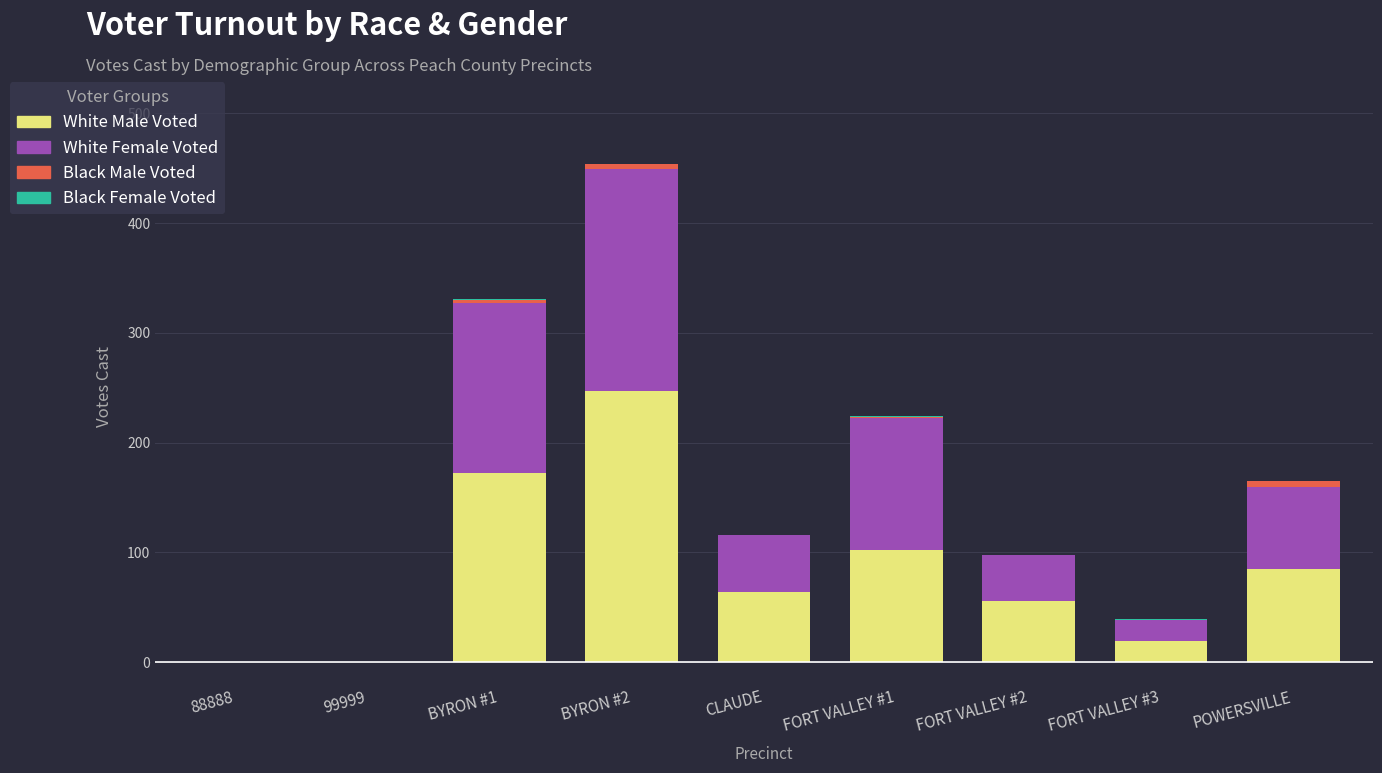

What is the sum of all White Male Voted values?

745